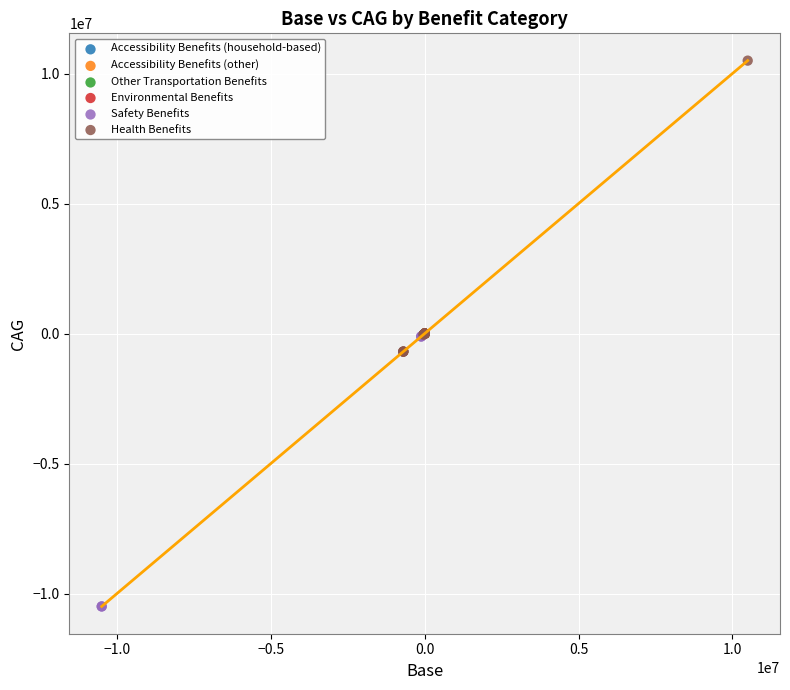

Which series reaches the minimum Y coordinate?

Safety Benefits